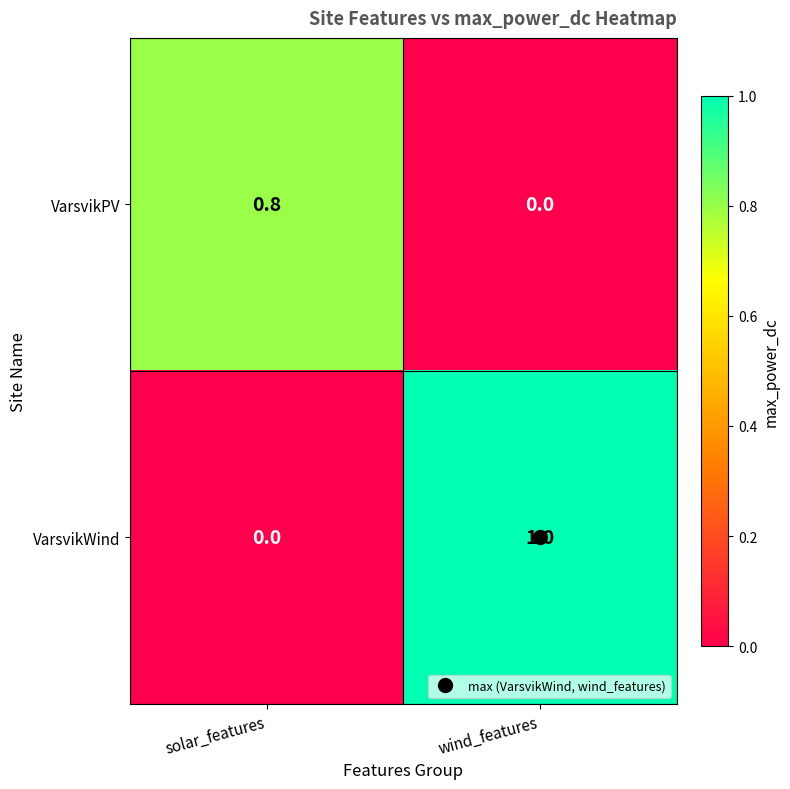

What is the difference between the highest and lowest values at solar_features?

0.8